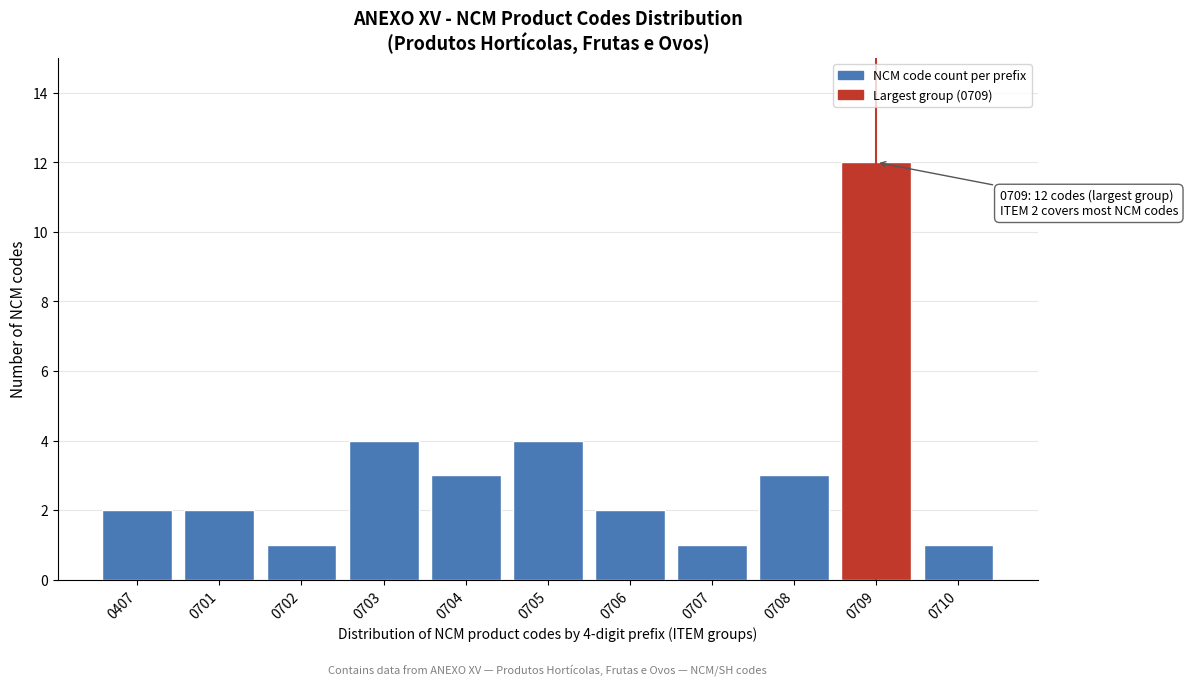

Reading right to left, list all the values displayed in this chart.

1	12	3	1	2	4	3	4	1	2	2